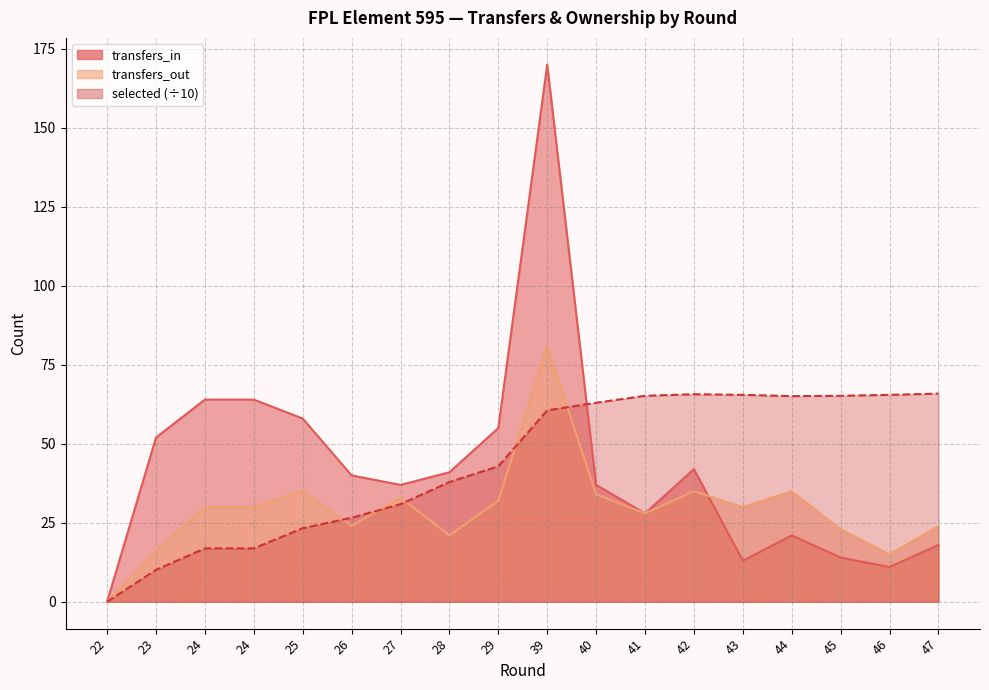

Reading left to right, list all the values displayed in this chart.

transfers_in: 22=0.0	23=52.0	24=64.0	24=64.0	25=58.0	26=40.0	27=37.0	28=41.0	29=55.0	39=170.0	40=37.0	41=28.0	42=42.0	43=13.0	44=21.0	45=14.0	46=11.0	47=18.0
transfers_out: 22=0.0	23=16.0	24=30.0	24=30.0	25=35.0	26=24.0	27=33.0	28=21.0	29=32.0	39=81.0	40=34.0	41=28.0	42=35.0	43=30.0	44=35.0	45=23.0	46=15.0	47=24.0
selected: 22=0.0	23=10.1	24=16.9	24=16.9	25=23.3	26=26.6	27=30.9	28=37.9	29=42.9	39=60.6	40=63.0	41=65.2	42=65.7	43=65.5	44=65.1	45=65.2	46=65.5	47=65.9